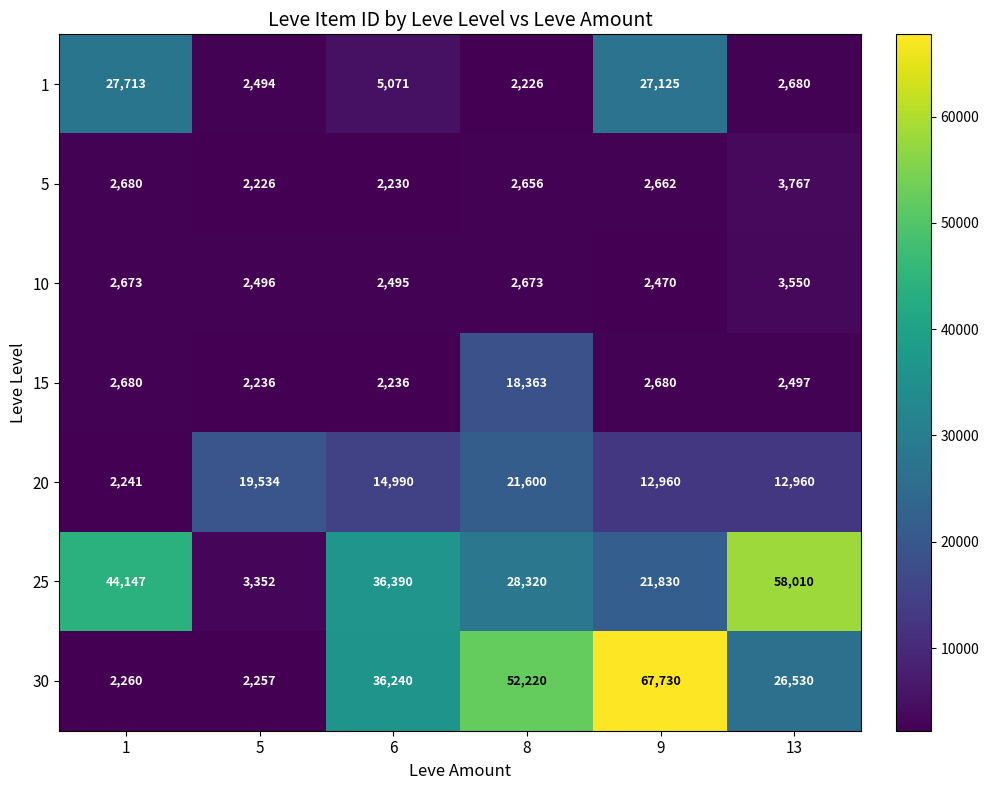

Rank the series by their maximum value, from lowest to highest.

10, 5, 15, 20, 1, 25, 30